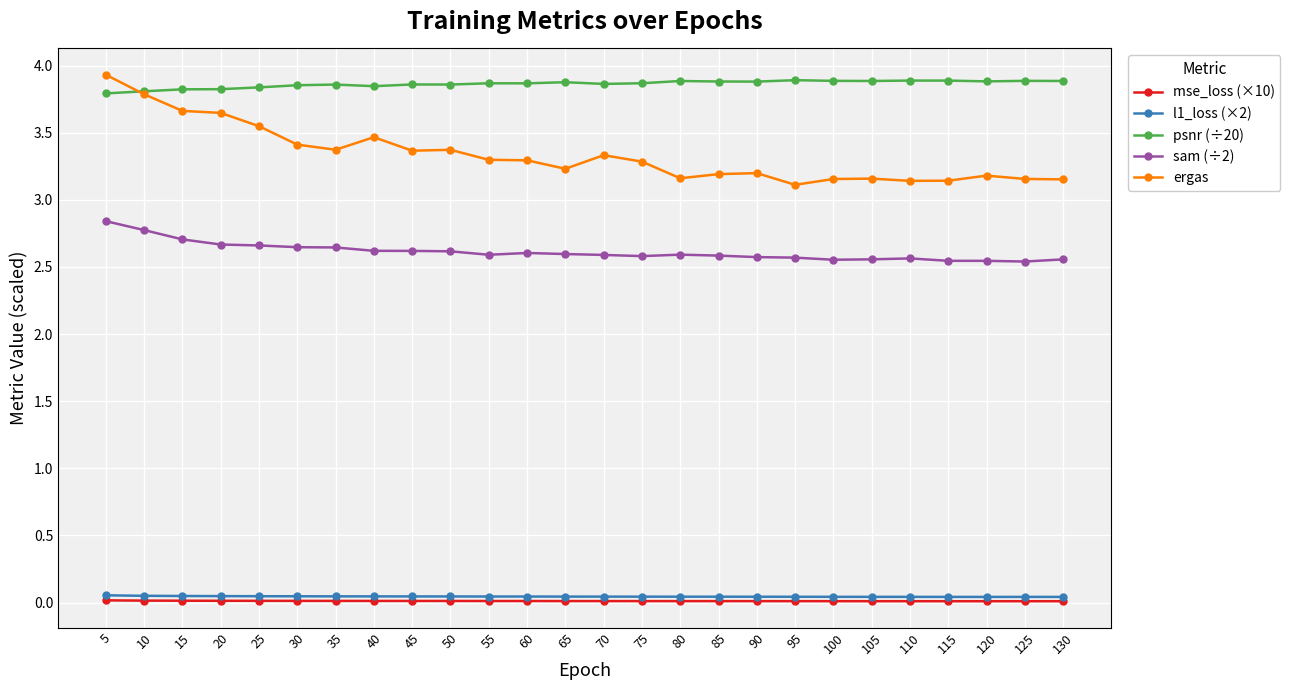

True or false: psnr (÷20) has more than 0 points higher than both neighbors.

True